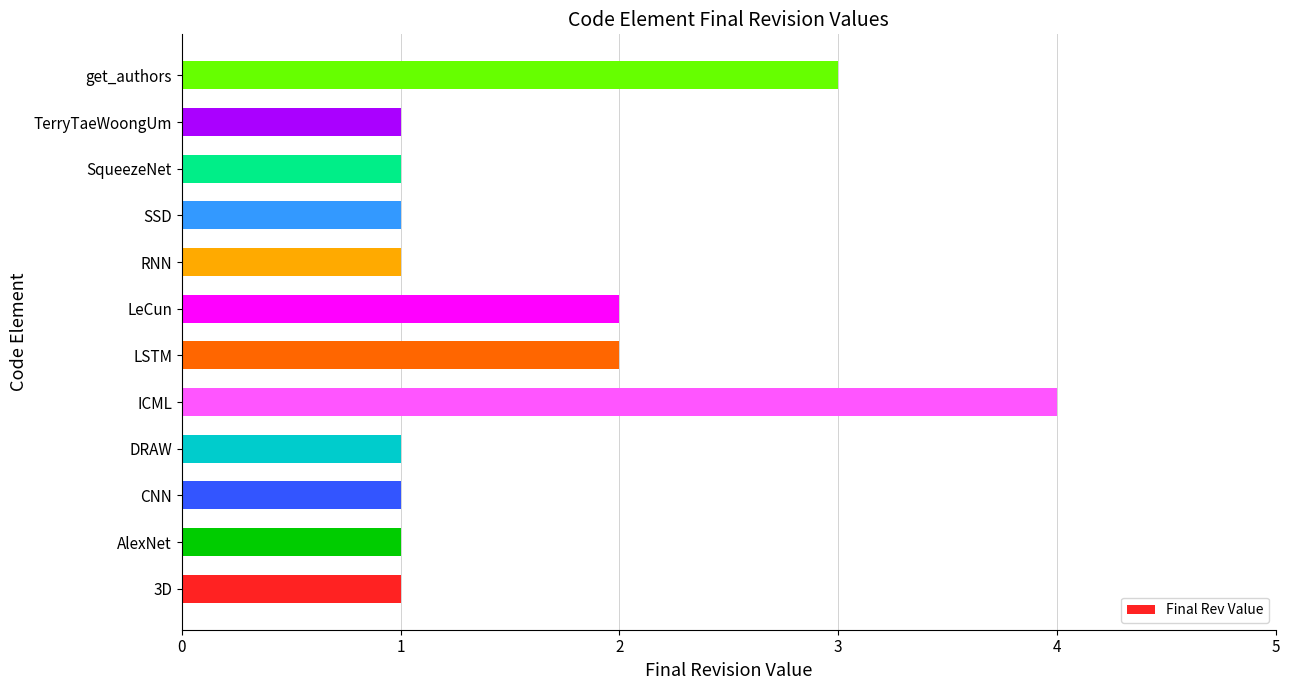

What is the sum of all values?

19